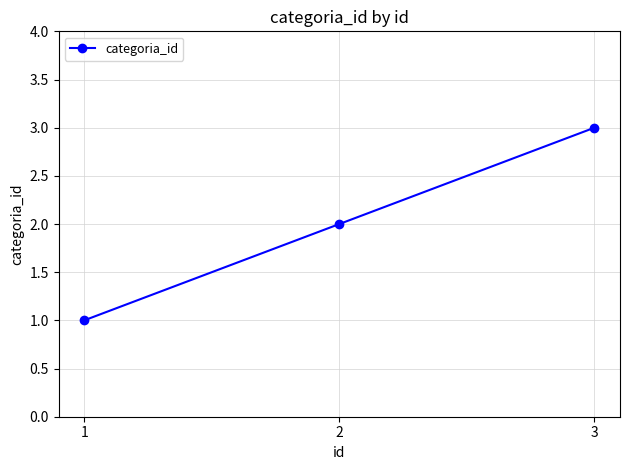

What is the value of the 3rd point from the left?

3